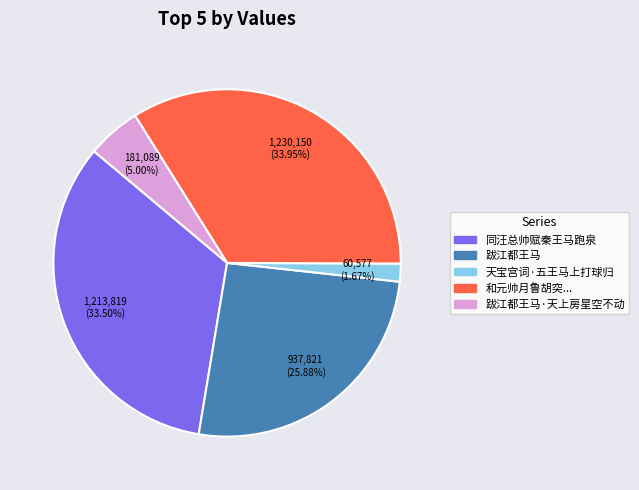

Is there a majority slice in this chart?

No